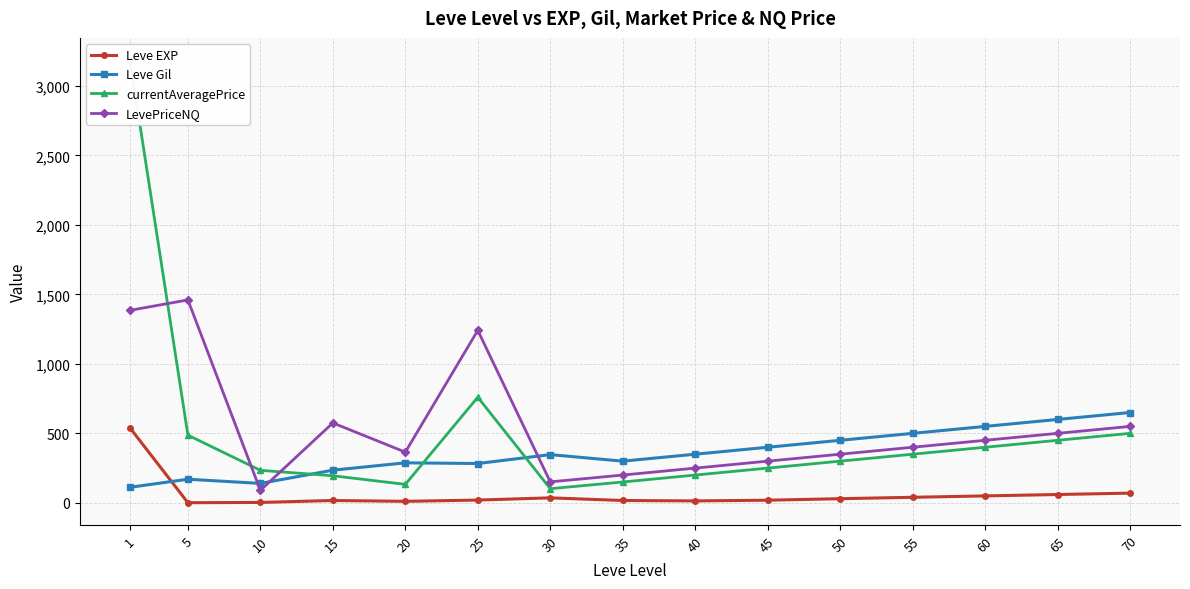

What is the total value across all series at 10?

467